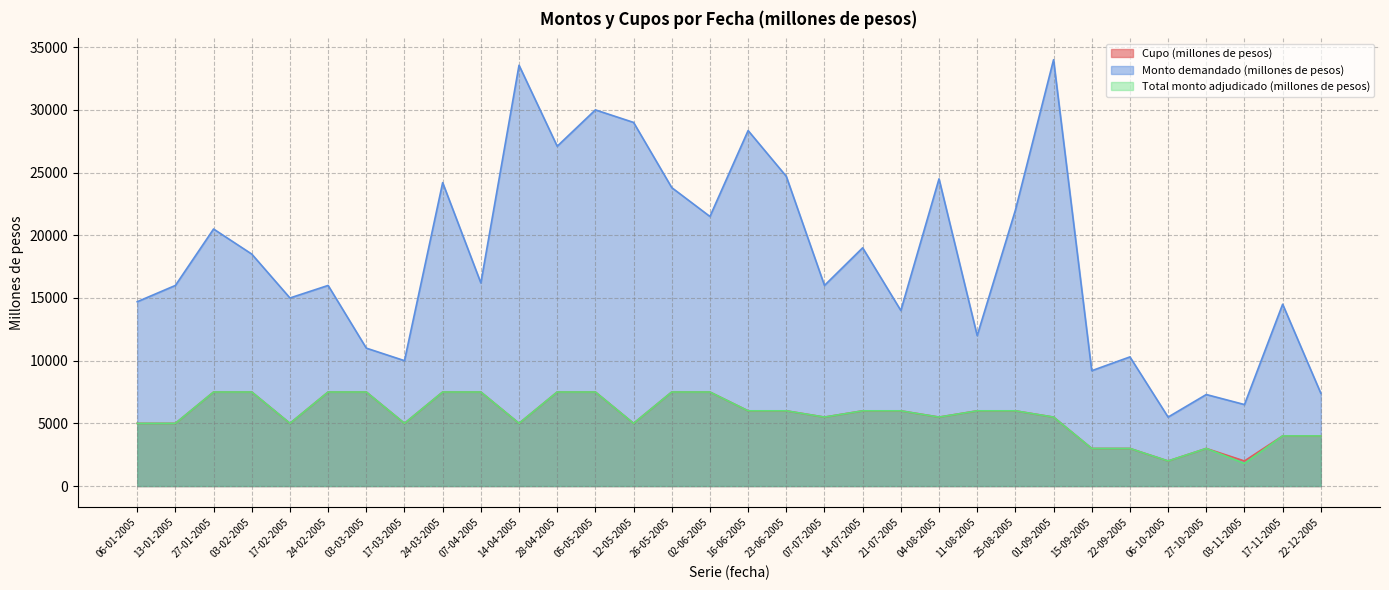

Reading left to right, list all the values displayed in this chart.

Cupo (millones de pesos): 06-01-2005=5000	13-01-2005=5000	27-01-2005=7500	03-02-2005=7500	17-02-2005=5000	24-02-2005=7500	03-03-2005=7500	17-03-2005=5000	24-03-2005=7500	07-04-2005=7500	14-04-2005=5000	28-04-2005=7500	05-05-2005=7500	12-05-2005=5000	26-05-2005=7500	02-06-2005=7500	16-06-2005=6000	23-06-2005=6000	07-07-2005=5500	14-07-2005=6000	21-07-2005=6000	04-08-2005=5500	11-08-2005=6000	25-08-2005=6000	01-09-2005=5500	15-09-2005=3000	22-09-2005=3000	06-10-2005=2000	27-10-2005=3000	03-11-2005=2000	17-11-2005=4000	22-12-2005=4000
Monto demandado (millones de pesos): 06-01-2005=14700	13-01-2005=16000	27-01-2005=20500	03-02-2005=18500	17-02-2005=15000	24-02-2005=16000	03-03-2005=11000	17-03-2005=10000	24-03-2005=24200	07-04-2005=16200	14-04-2005=33560	28-04-2005=27100	05-05-2005=30000	12-05-2005=29000	26-05-2005=23800	02-06-2005=21500	16-06-2005=28350	23-06-2005=24700	07-07-2005=16000	14-07-2005=19000	21-07-2005=14000	04-08-2005=24500	11-08-2005=12000	25-08-2005=22000	01-09-2005=34000	15-09-2005=9200	22-09-2005=10300	06-10-2005=5500	27-10-2005=7300	03-11-2005=6500	17-11-2005=14500	22-12-2005=7400
Total monto adjudicado (millones de pesos): 06-01-2005=5000	13-01-2005=5000	27-01-2005=7500	03-02-2005=7500	17-02-2005=5000	24-02-2005=7500	03-03-2005=7500	17-03-2005=5000	24-03-2005=7500	07-04-2005=7500	14-04-2005=5000	28-04-2005=7500	05-05-2005=7500	12-05-2005=5000	26-05-2005=7500	02-06-2005=7500	16-06-2005=6000	23-06-2005=6000	07-07-2005=5500	14-07-2005=6000	21-07-2005=6000	04-08-2005=5500	11-08-2005=6000	25-08-2005=6000	01-09-2005=5500	15-09-2005=3000	22-09-2005=3000	06-10-2005=2000	27-10-2005=3000	03-11-2005=1800	17-11-2005=4000	22-12-2005=4000